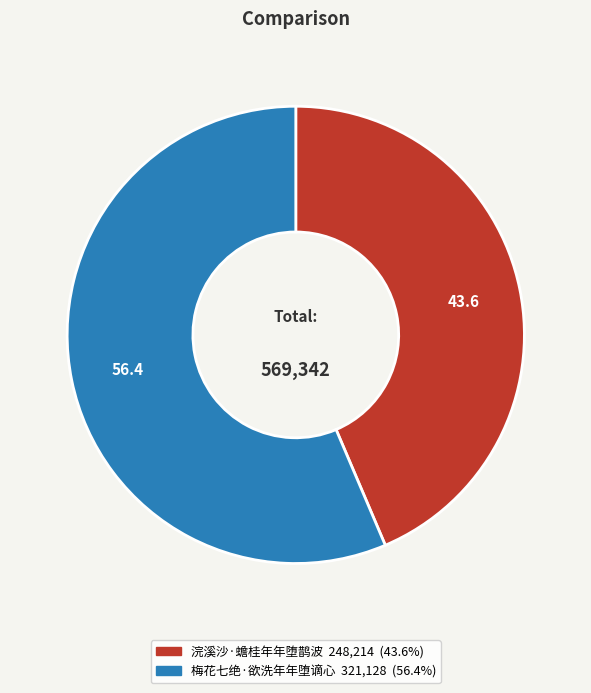

True or false: 梅花七绝·欲洗年年堕谪心 accounts for 56% of the total.

True